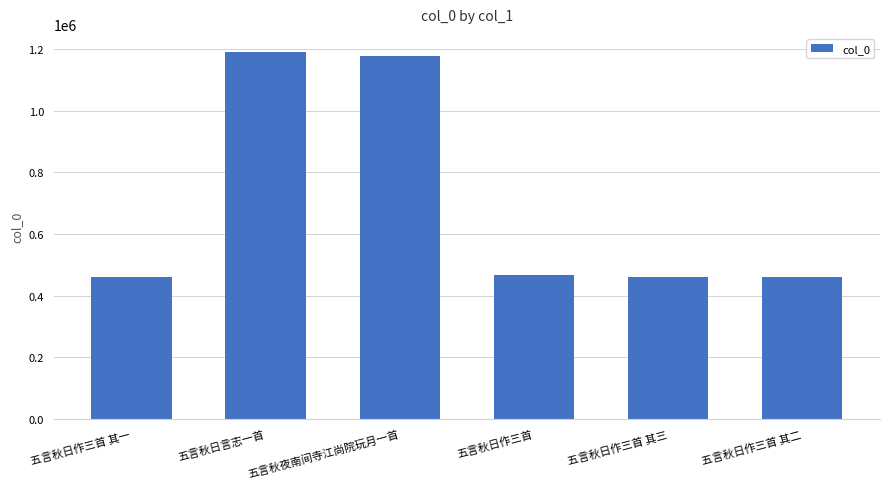

What is the label of the 6th bar from the right?

五言秋日作三首 其一